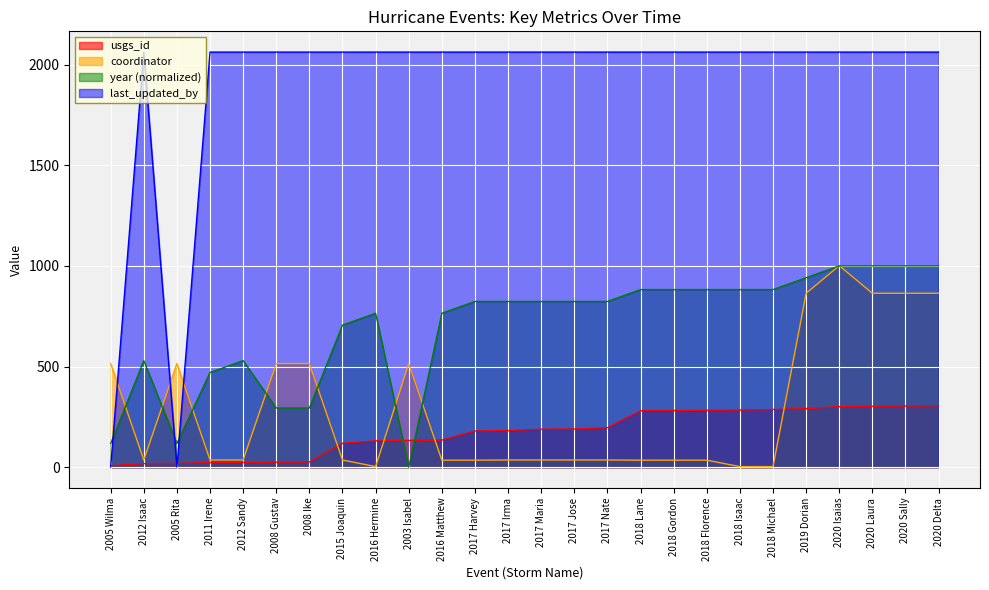

Where is the first local maximum for coordinator?

2005 Rita